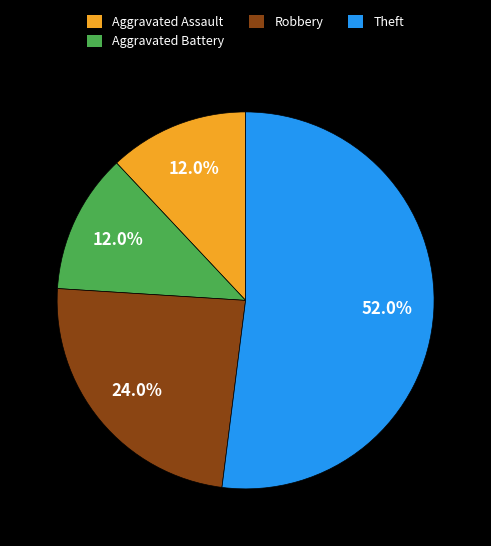

What is the ratio of the value at Theft to the value at Aggravated Battery?

4.3